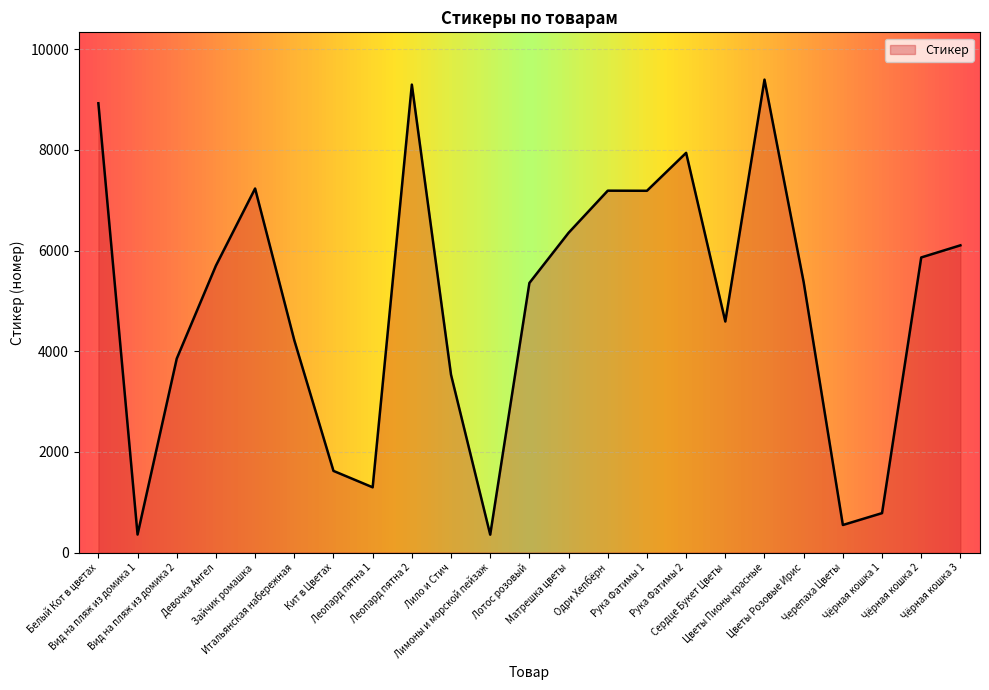

What is the change in value from Одри Хепбёрн to Цветы Пионы красные?

+2207